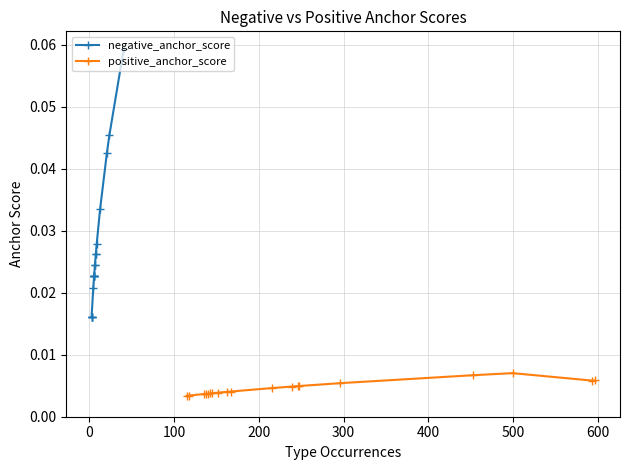

How many positive_anchor_score values are between 0 and 1?

19